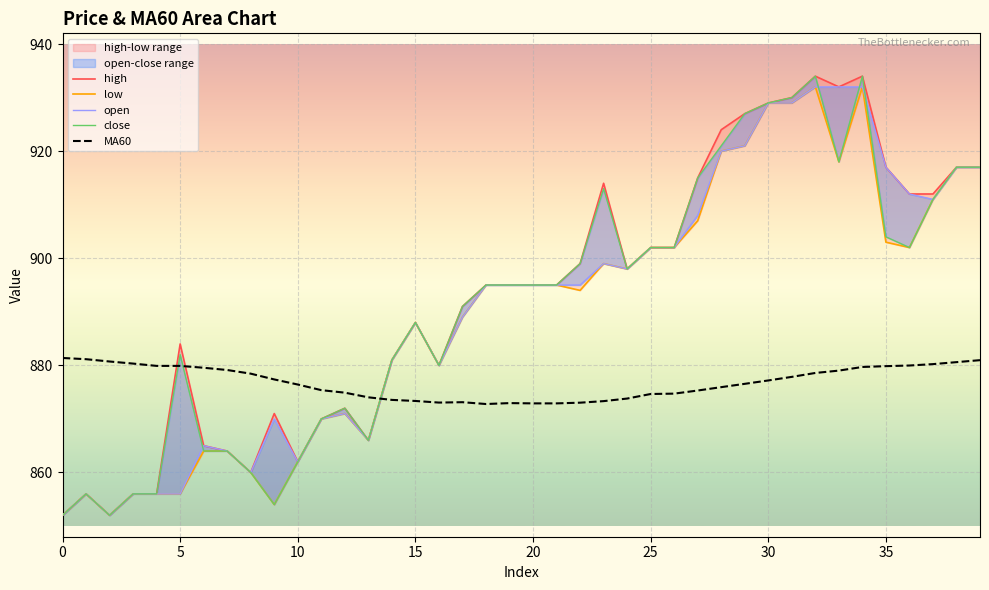

What is the minimum value for MA60?

872.8